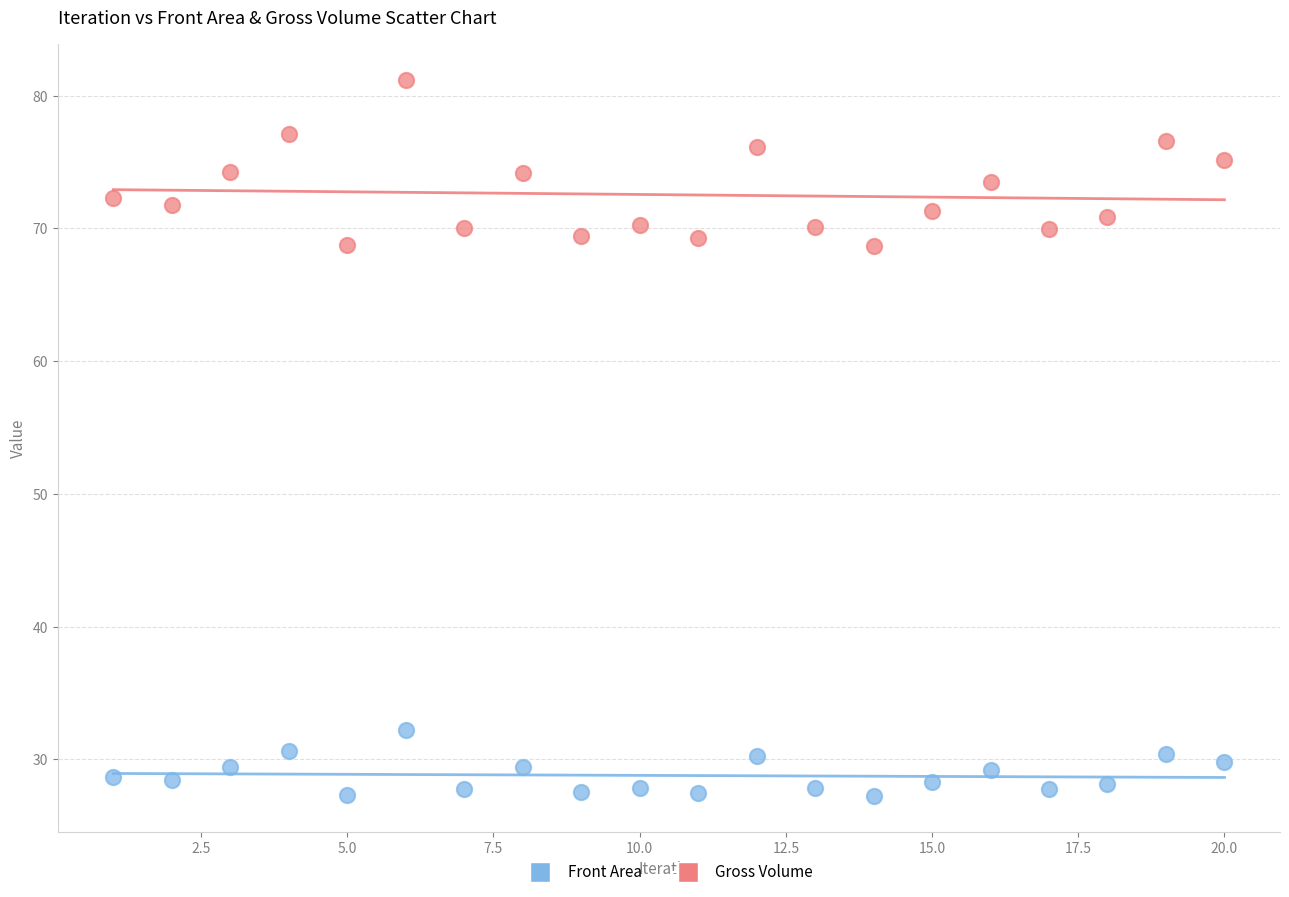

Across all data points, what is the range of Y values (max minus min)?

53.9